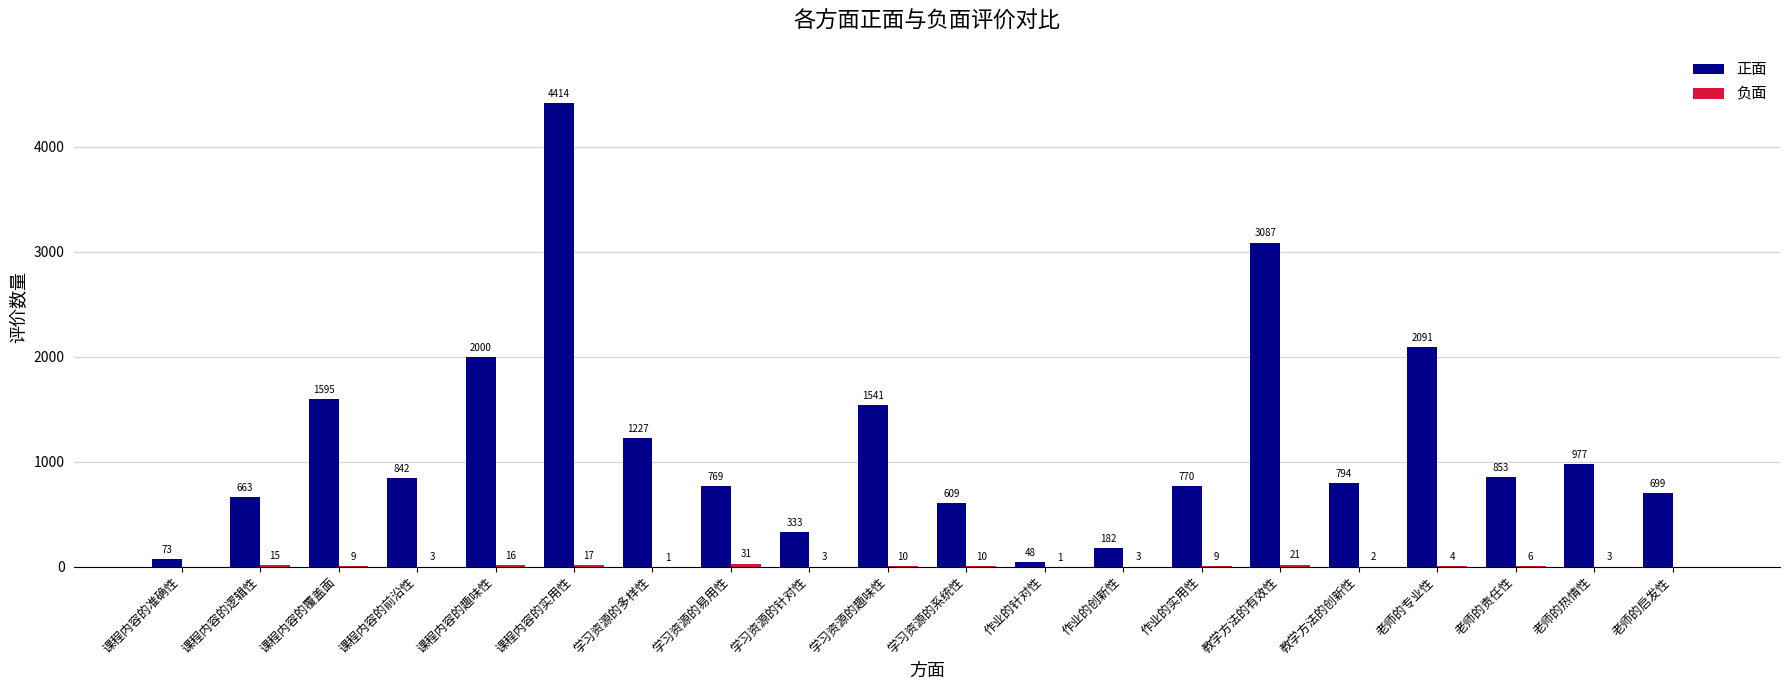

Which series has the largest total across all categories?

正面